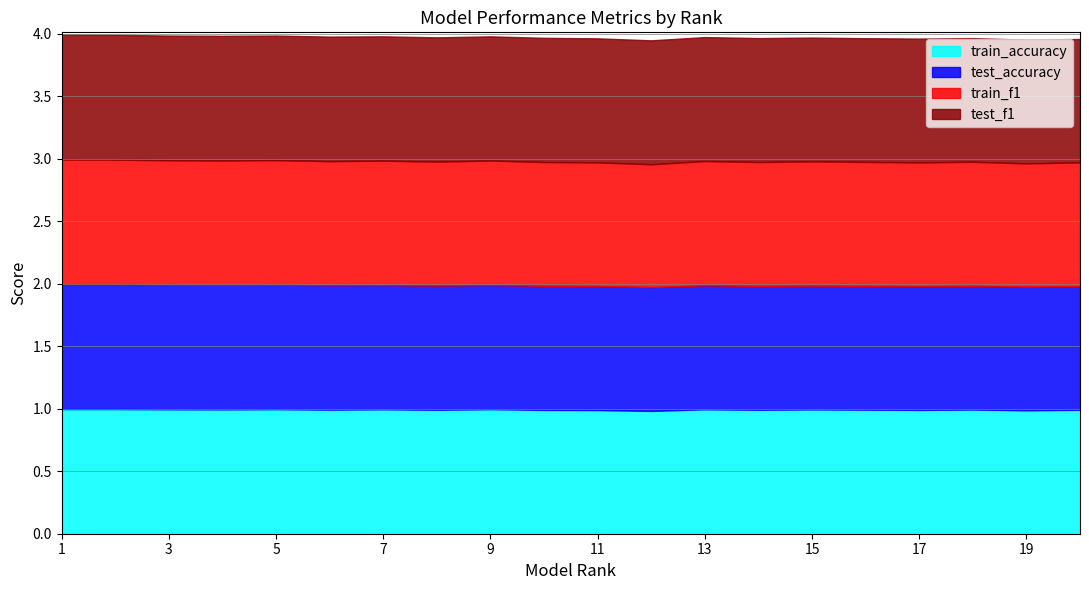

What are all the series names shown in the legend?

train_accuracy, test_accuracy, train_f1, test_f1